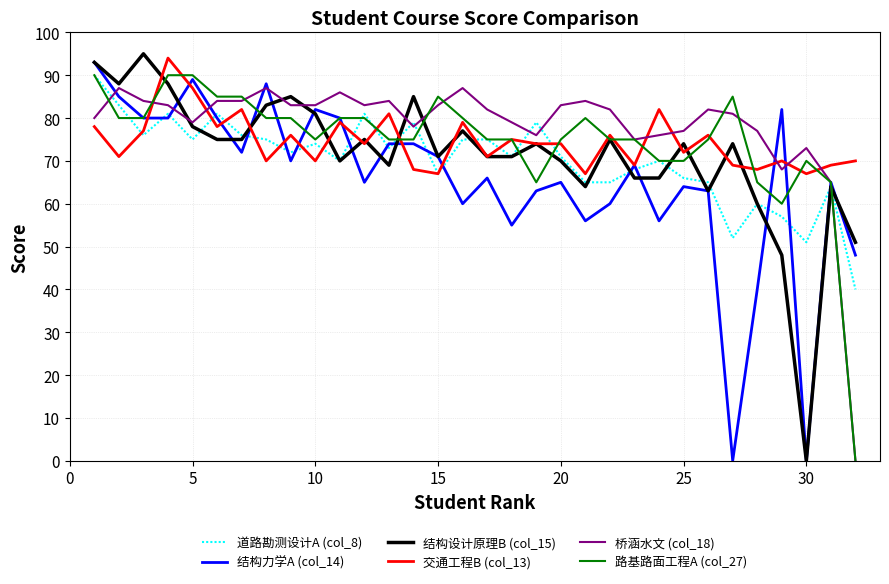

True or false: 桥涵水文 (col_18) and 道路勘测设计A (col_8) intersect in this chart.

True